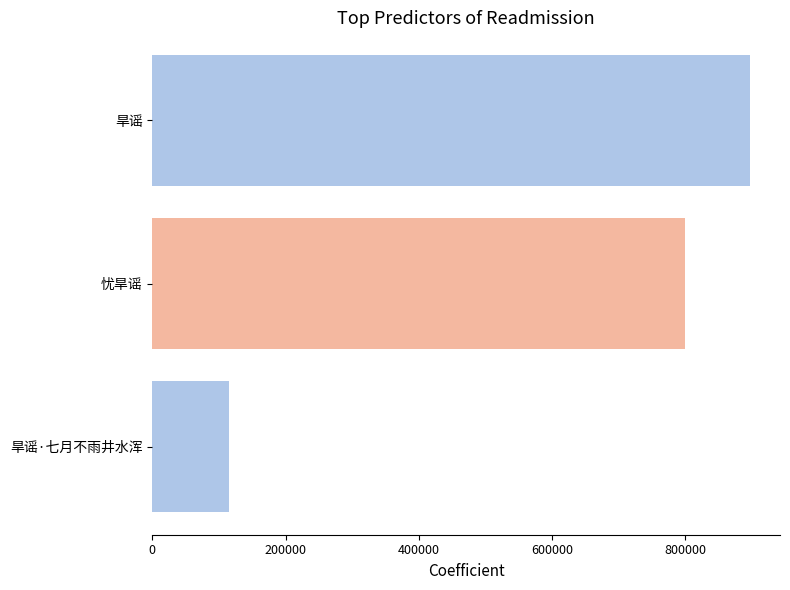

What is the label of the 2nd bar from the left?

忧旱谣